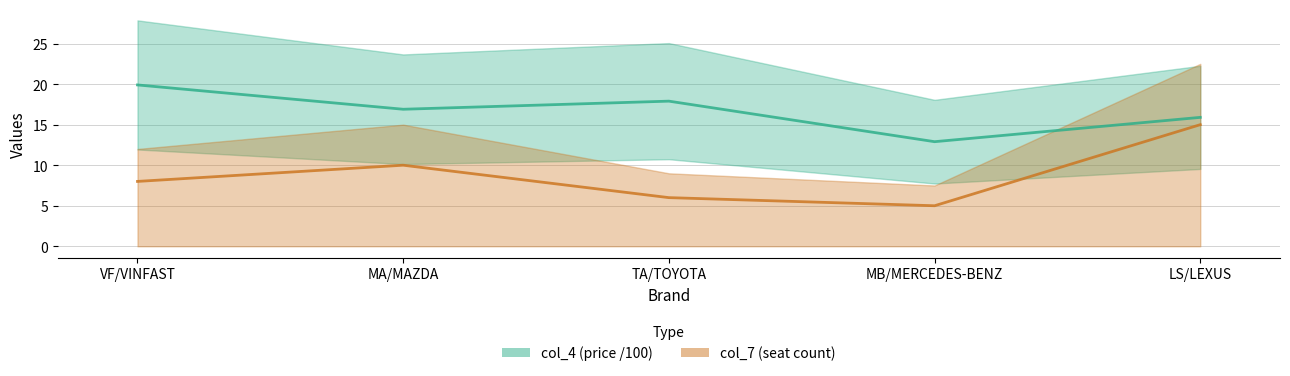

What is the sum of all col_4 values?

83.5